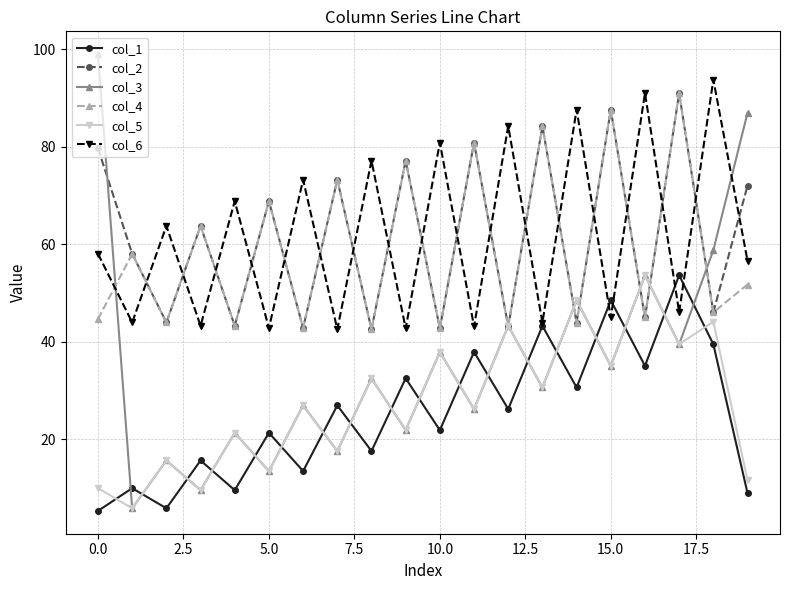

What is the value of the col_5 point at the 4th from the left?

9.6